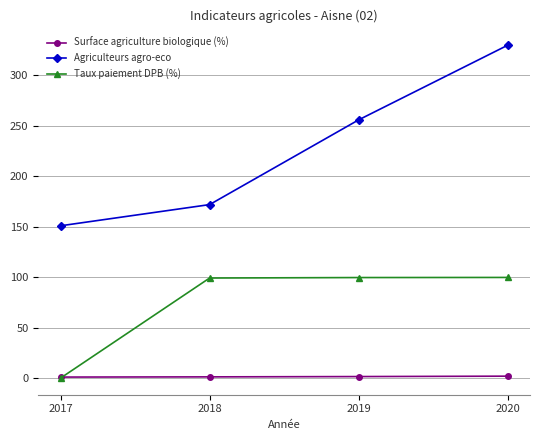

True or false: Agriculteurs agro-eco and Surface agriculture biologique (%) cross at least once.

False